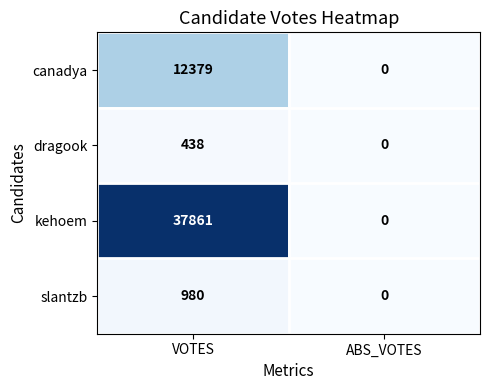

Which series has the largest range (max minus min)?

kehoem